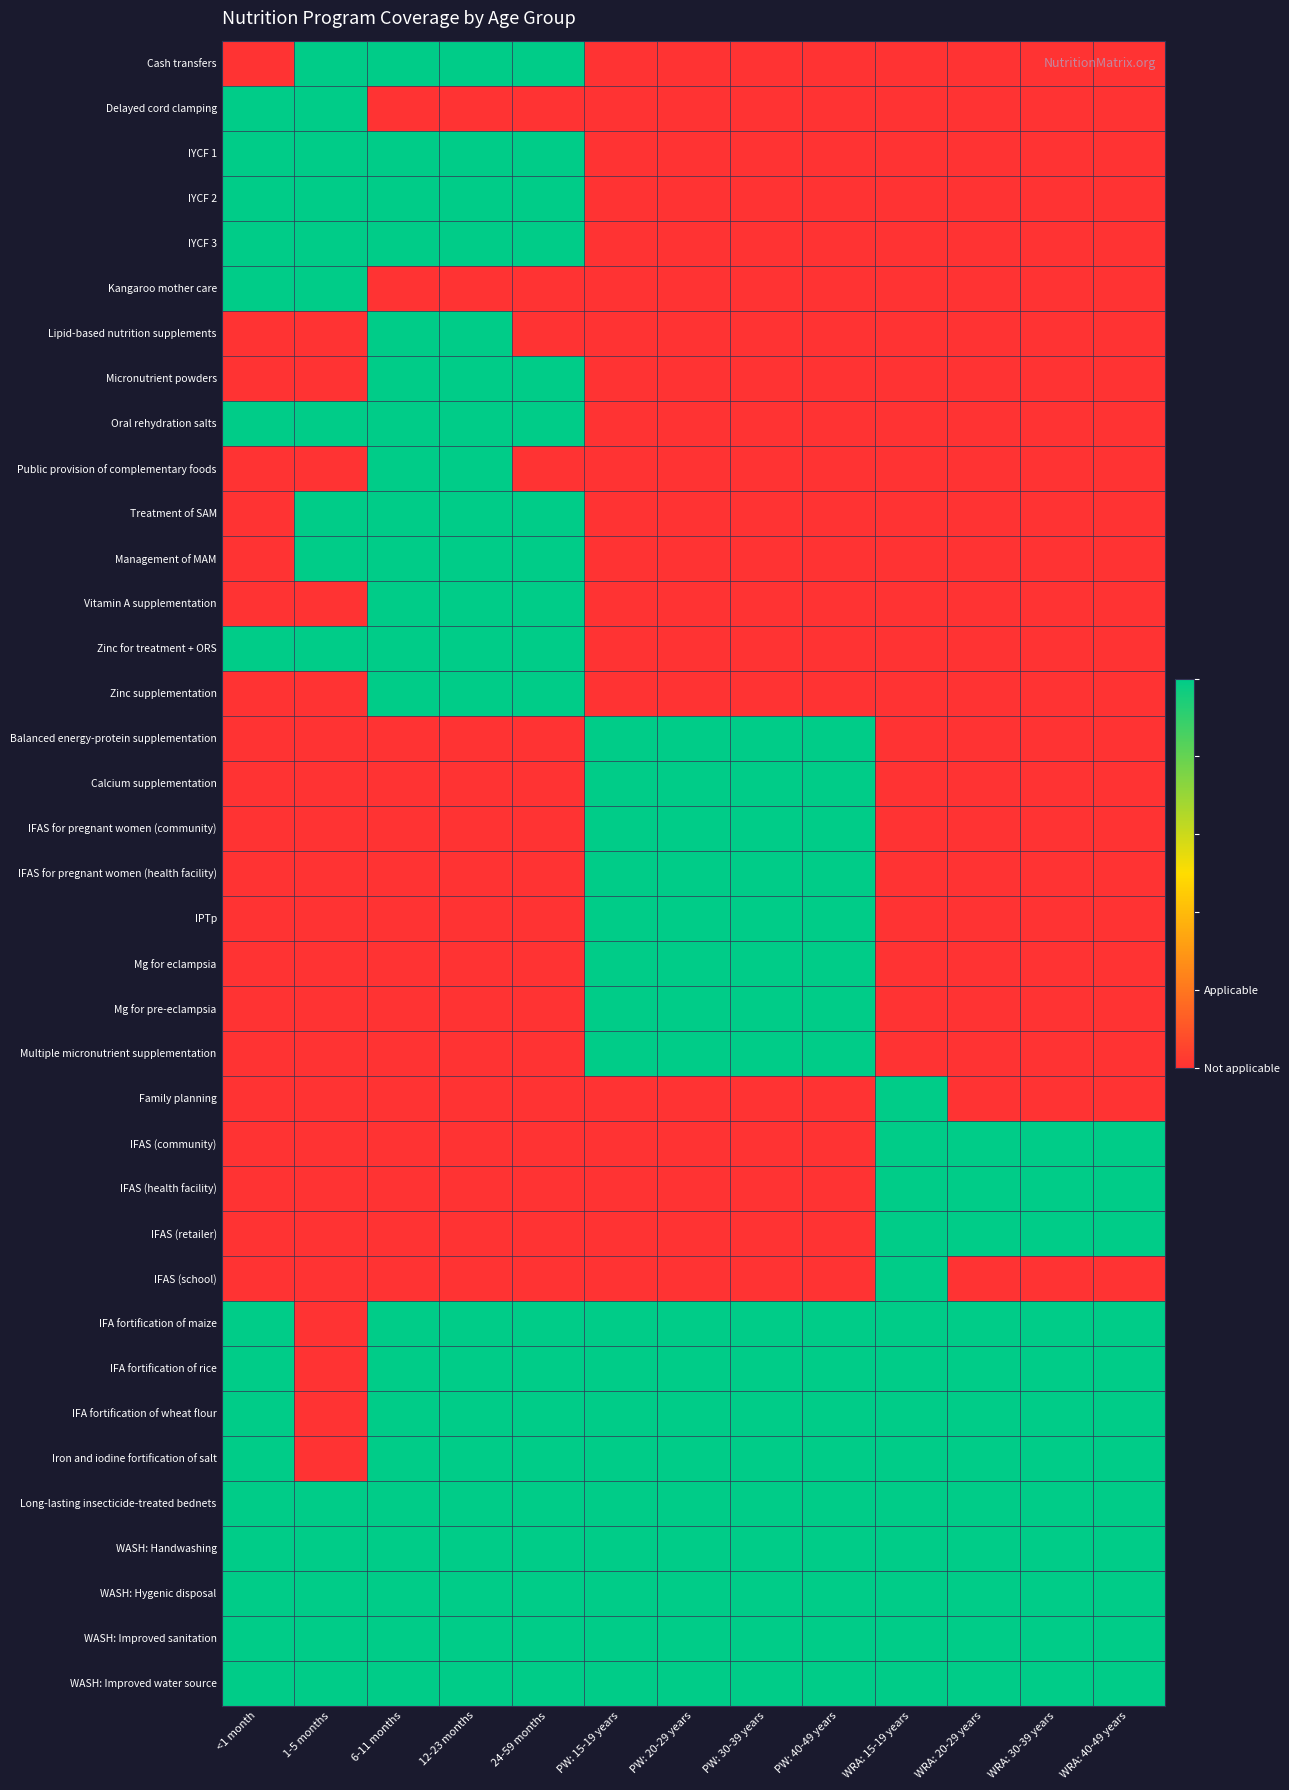

Reading right to left, transcribe all the data shown in this chart.

Cash transfers: WRA: 40-49 years=0	WRA: 30-39 years=0	WRA: 20-29 years=0	WRA: 15-19 years=0	PW: 40-49 years=0	PW: 30-39 years=0	PW: 20-29 years=0	PW: 15-19 years=0	24-59 months=1	12-23 months=1	6-11 months=1	1-5 months=1	<1 month=0
Delayed cord clamping: WRA: 40-49 years=0	WRA: 30-39 years=0	WRA: 20-29 years=0	WRA: 15-19 years=0	PW: 40-49 years=0	PW: 30-39 years=0	PW: 20-29 years=0	PW: 15-19 years=0	24-59 months=0	12-23 months=0	6-11 months=0	1-5 months=1	<1 month=1
IYCF 1: WRA: 40-49 years=0	WRA: 30-39 years=0	WRA: 20-29 years=0	WRA: 15-19 years=0	PW: 40-49 years=0	PW: 30-39 years=0	PW: 20-29 years=0	PW: 15-19 years=0	24-59 months=1	12-23 months=1	6-11 months=1	1-5 months=1	<1 month=1
IYCF 2: WRA: 40-49 years=0	WRA: 30-39 years=0	WRA: 20-29 years=0	WRA: 15-19 years=0	PW: 40-49 years=0	PW: 30-39 years=0	PW: 20-29 years=0	PW: 15-19 years=0	24-59 months=1	12-23 months=1	6-11 months=1	1-5 months=1	<1 month=1
IYCF 3: WRA: 40-49 years=0	WRA: 30-39 years=0	WRA: 20-29 years=0	WRA: 15-19 years=0	PW: 40-49 years=0	PW: 30-39 years=0	PW: 20-29 years=0	PW: 15-19 years=0	24-59 months=1	12-23 months=1	6-11 months=1	1-5 months=1	<1 month=1
Kangaroo mother care: WRA: 40-49 years=0	WRA: 30-39 years=0	WRA: 20-29 years=0	WRA: 15-19 years=0	PW: 40-49 years=0	PW: 30-39 years=0	PW: 20-29 years=0	PW: 15-19 years=0	24-59 months=0	12-23 months=0	6-11 months=0	1-5 months=1	<1 month=1
Lipid-based nutrition supplements: WRA: 40-49 years=0	WRA: 30-39 years=0	WRA: 20-29 years=0	WRA: 15-19 years=0	PW: 40-49 years=0	PW: 30-39 years=0	PW: 20-29 years=0	PW: 15-19 years=0	24-59 months=0	12-23 months=1	6-11 months=1	1-5 months=0	<1 month=0
Micronutrient powders: WRA: 40-49 years=0	WRA: 30-39 years=0	WRA: 20-29 years=0	WRA: 15-19 years=0	PW: 40-49 years=0	PW: 30-39 years=0	PW: 20-29 years=0	PW: 15-19 years=0	24-59 months=1	12-23 months=1	6-11 months=1	1-5 months=0	<1 month=0
Oral rehydration salts: WRA: 40-49 years=0	WRA: 30-39 years=0	WRA: 20-29 years=0	WRA: 15-19 years=0	PW: 40-49 years=0	PW: 30-39 years=0	PW: 20-29 years=0	PW: 15-19 years=0	24-59 months=1	12-23 months=1	6-11 months=1	1-5 months=1	<1 month=1
Public provision of complementary foods: WRA: 40-49 years=0	WRA: 30-39 years=0	WRA: 20-29 years=0	WRA: 15-19 years=0	PW: 40-49 years=0	PW: 30-39 years=0	PW: 20-29 years=0	PW: 15-19 years=0	24-59 months=0	12-23 months=1	6-11 months=1	1-5 months=0	<1 month=0
Treatment of SAM: WRA: 40-49 years=0	WRA: 30-39 years=0	WRA: 20-29 years=0	WRA: 15-19 years=0	PW: 40-49 years=0	PW: 30-39 years=0	PW: 20-29 years=0	PW: 15-19 years=0	24-59 months=1	12-23 months=1	6-11 months=1	1-5 months=1	<1 month=0
Management of MAM: WRA: 40-49 years=0	WRA: 30-39 years=0	WRA: 20-29 years=0	WRA: 15-19 years=0	PW: 40-49 years=0	PW: 30-39 years=0	PW: 20-29 years=0	PW: 15-19 years=0	24-59 months=1	12-23 months=1	6-11 months=1	1-5 months=1	<1 month=0
Vitamin A supplementation: WRA: 40-49 years=0	WRA: 30-39 years=0	WRA: 20-29 years=0	WRA: 15-19 years=0	PW: 40-49 years=0	PW: 30-39 years=0	PW: 20-29 years=0	PW: 15-19 years=0	24-59 months=1	12-23 months=1	6-11 months=1	1-5 months=0	<1 month=0
Zinc for treatment + ORS: WRA: 40-49 years=0	WRA: 30-39 years=0	WRA: 20-29 years=0	WRA: 15-19 years=0	PW: 40-49 years=0	PW: 30-39 years=0	PW: 20-29 years=0	PW: 15-19 years=0	24-59 months=1	12-23 months=1	6-11 months=1	1-5 months=1	<1 month=1
Zinc supplementation: WRA: 40-49 years=0	WRA: 30-39 years=0	WRA: 20-29 years=0	WRA: 15-19 years=0	PW: 40-49 years=0	PW: 30-39 years=0	PW: 20-29 years=0	PW: 15-19 years=0	24-59 months=1	12-23 months=1	6-11 months=1	1-5 months=0	<1 month=0
Balanced energy-protein supplementation: WRA: 40-49 years=0	WRA: 30-39 years=0	WRA: 20-29 years=0	WRA: 15-19 years=0	PW: 40-49 years=1	PW: 30-39 years=1	PW: 20-29 years=1	PW: 15-19 years=1	24-59 months=0	12-23 months=0	6-11 months=0	1-5 months=0	<1 month=0
Calcium supplementation: WRA: 40-49 years=0	WRA: 30-39 years=0	WRA: 20-29 years=0	WRA: 15-19 years=0	PW: 40-49 years=1	PW: 30-39 years=1	PW: 20-29 years=1	PW: 15-19 years=1	24-59 months=0	12-23 months=0	6-11 months=0	1-5 months=0	<1 month=0
IFAS for pregnant women (community): WRA: 40-49 years=0	WRA: 30-39 years=0	WRA: 20-29 years=0	WRA: 15-19 years=0	PW: 40-49 years=1	PW: 30-39 years=1	PW: 20-29 years=1	PW: 15-19 years=1	24-59 months=0	12-23 months=0	6-11 months=0	1-5 months=0	<1 month=0
IFAS for pregnant women (health facility): WRA: 40-49 years=0	WRA: 30-39 years=0	WRA: 20-29 years=0	WRA: 15-19 years=0	PW: 40-49 years=1	PW: 30-39 years=1	PW: 20-29 years=1	PW: 15-19 years=1	24-59 months=0	12-23 months=0	6-11 months=0	1-5 months=0	<1 month=0
IPTp: WRA: 40-49 years=0	WRA: 30-39 years=0	WRA: 20-29 years=0	WRA: 15-19 years=0	PW: 40-49 years=1	PW: 30-39 years=1	PW: 20-29 years=1	PW: 15-19 years=1	24-59 months=0	12-23 months=0	6-11 months=0	1-5 months=0	<1 month=0
Mg for eclampsia: WRA: 40-49 years=0	WRA: 30-39 years=0	WRA: 20-29 years=0	WRA: 15-19 years=0	PW: 40-49 years=1	PW: 30-39 years=1	PW: 20-29 years=1	PW: 15-19 years=1	24-59 months=0	12-23 months=0	6-11 months=0	1-5 months=0	<1 month=0
Mg for pre-eclampsia: WRA: 40-49 years=0	WRA: 30-39 years=0	WRA: 20-29 years=0	WRA: 15-19 years=0	PW: 40-49 years=1	PW: 30-39 years=1	PW: 20-29 years=1	PW: 15-19 years=1	24-59 months=0	12-23 months=0	6-11 months=0	1-5 months=0	<1 month=0
Multiple micronutrient supplementation: WRA: 40-49 years=0	WRA: 30-39 years=0	WRA: 20-29 years=0	WRA: 15-19 years=0	PW: 40-49 years=1	PW: 30-39 years=1	PW: 20-29 years=1	PW: 15-19 years=1	24-59 months=0	12-23 months=0	6-11 months=0	1-5 months=0	<1 month=0
Family planning: WRA: 40-49 years=0	WRA: 30-39 years=0	WRA: 20-29 years=0	WRA: 15-19 years=1	PW: 40-49 years=0	PW: 30-39 years=0	PW: 20-29 years=0	PW: 15-19 years=0	24-59 months=0	12-23 months=0	6-11 months=0	1-5 months=0	<1 month=0
IFAS (community): WRA: 40-49 years=1	WRA: 30-39 years=1	WRA: 20-29 years=1	WRA: 15-19 years=1	PW: 40-49 years=0	PW: 30-39 years=0	PW: 20-29 years=0	PW: 15-19 years=0	24-59 months=0	12-23 months=0	6-11 months=0	1-5 months=0	<1 month=0
IFAS (health facility): WRA: 40-49 years=1	WRA: 30-39 years=1	WRA: 20-29 years=1	WRA: 15-19 years=1	PW: 40-49 years=0	PW: 30-39 years=0	PW: 20-29 years=0	PW: 15-19 years=0	24-59 months=0	12-23 months=0	6-11 months=0	1-5 months=0	<1 month=0
IFAS (retailer): WRA: 40-49 years=1	WRA: 30-39 years=1	WRA: 20-29 years=1	WRA: 15-19 years=1	PW: 40-49 years=0	PW: 30-39 years=0	PW: 20-29 years=0	PW: 15-19 years=0	24-59 months=0	12-23 months=0	6-11 months=0	1-5 months=0	<1 month=0
IFAS (school): WRA: 40-49 years=0	WRA: 30-39 years=0	WRA: 20-29 years=0	WRA: 15-19 years=1	PW: 40-49 years=0	PW: 30-39 years=0	PW: 20-29 years=0	PW: 15-19 years=0	24-59 months=0	12-23 months=0	6-11 months=0	1-5 months=0	<1 month=0
IFA fortification of maize: WRA: 40-49 years=1	WRA: 30-39 years=1	WRA: 20-29 years=1	WRA: 15-19 years=1	PW: 40-49 years=1	PW: 30-39 years=1	PW: 20-29 years=1	PW: 15-19 years=1	24-59 months=1	12-23 months=1	6-11 months=1	1-5 months=0	<1 month=1
IFA fortification of rice: WRA: 40-49 years=1	WRA: 30-39 years=1	WRA: 20-29 years=1	WRA: 15-19 years=1	PW: 40-49 years=1	PW: 30-39 years=1	PW: 20-29 years=1	PW: 15-19 years=1	24-59 months=1	12-23 months=1	6-11 months=1	1-5 months=0	<1 month=1
IFA fortification of wheat flour: WRA: 40-49 years=1	WRA: 30-39 years=1	WRA: 20-29 years=1	WRA: 15-19 years=1	PW: 40-49 years=1	PW: 30-39 years=1	PW: 20-29 years=1	PW: 15-19 years=1	24-59 months=1	12-23 months=1	6-11 months=1	1-5 months=0	<1 month=1
Iron and iodine fortification of salt: WRA: 40-49 years=1	WRA: 30-39 years=1	WRA: 20-29 years=1	WRA: 15-19 years=1	PW: 40-49 years=1	PW: 30-39 years=1	PW: 20-29 years=1	PW: 15-19 years=1	24-59 months=1	12-23 months=1	6-11 months=1	1-5 months=0	<1 month=1
Long-lasting insecticide-treated bednets: WRA: 40-49 years=1	WRA: 30-39 years=1	WRA: 20-29 years=1	WRA: 15-19 years=1	PW: 40-49 years=1	PW: 30-39 years=1	PW: 20-29 years=1	PW: 15-19 years=1	24-59 months=1	12-23 months=1	6-11 months=1	1-5 months=1	<1 month=1
WASH: Handwashing: WRA: 40-49 years=1	WRA: 30-39 years=1	WRA: 20-29 years=1	WRA: 15-19 years=1	PW: 40-49 years=1	PW: 30-39 years=1	PW: 20-29 years=1	PW: 15-19 years=1	24-59 months=1	12-23 months=1	6-11 months=1	1-5 months=1	<1 month=1
WASH: Hygenic disposal: WRA: 40-49 years=1	WRA: 30-39 years=1	WRA: 20-29 years=1	WRA: 15-19 years=1	PW: 40-49 years=1	PW: 30-39 years=1	PW: 20-29 years=1	PW: 15-19 years=1	24-59 months=1	12-23 months=1	6-11 months=1	1-5 months=1	<1 month=1
WASH: Improved sanitation: WRA: 40-49 years=1	WRA: 30-39 years=1	WRA: 20-29 years=1	WRA: 15-19 years=1	PW: 40-49 years=1	PW: 30-39 years=1	PW: 20-29 years=1	PW: 15-19 years=1	24-59 months=1	12-23 months=1	6-11 months=1	1-5 months=1	<1 month=1
WASH: Improved water source: WRA: 40-49 years=1	WRA: 30-39 years=1	WRA: 20-29 years=1	WRA: 15-19 years=1	PW: 40-49 years=1	PW: 30-39 years=1	PW: 20-29 years=1	PW: 15-19 years=1	24-59 months=1	12-23 months=1	6-11 months=1	1-5 months=1	<1 month=1